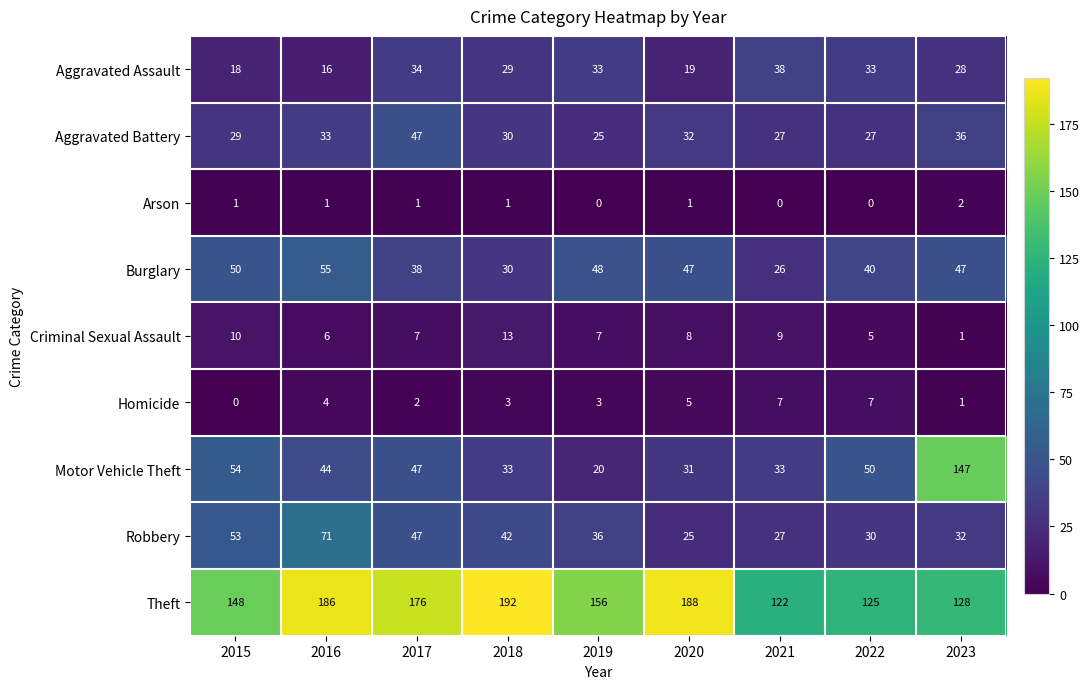

How many data points does each series have?

9